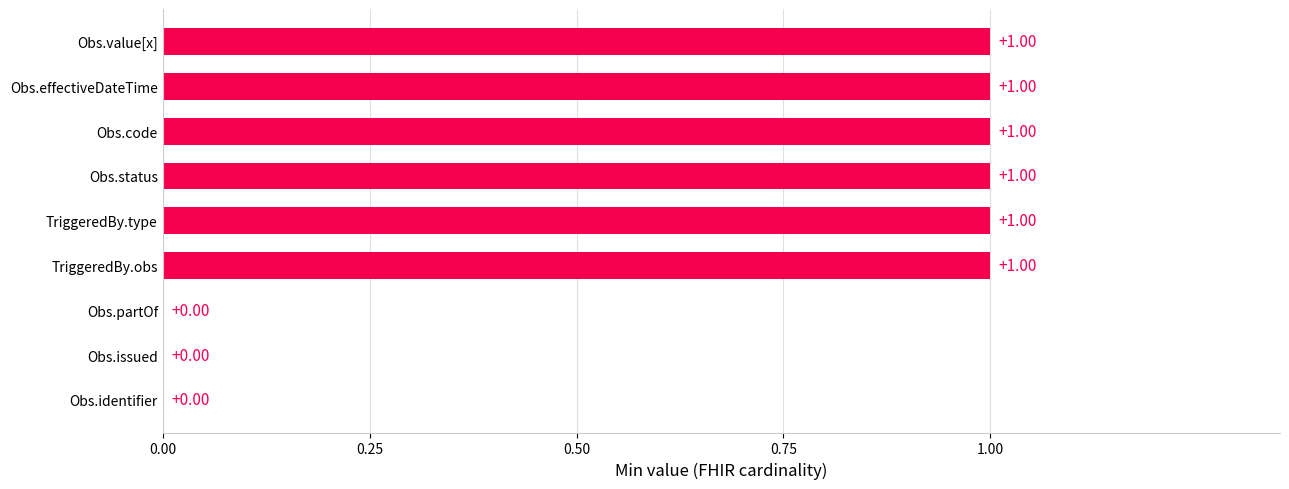

What is the sum of all values?

6